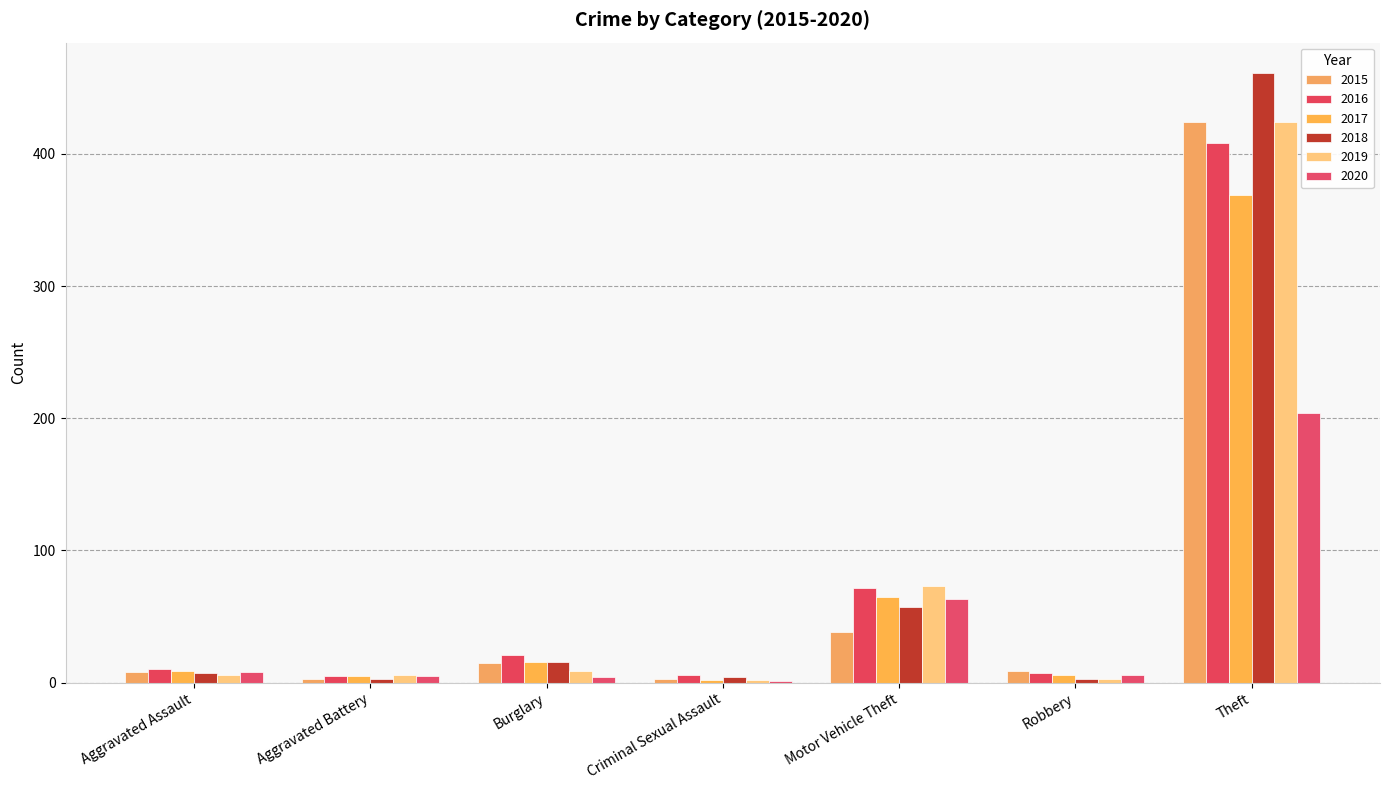

At how many categories does at least one series exceed 241?

1